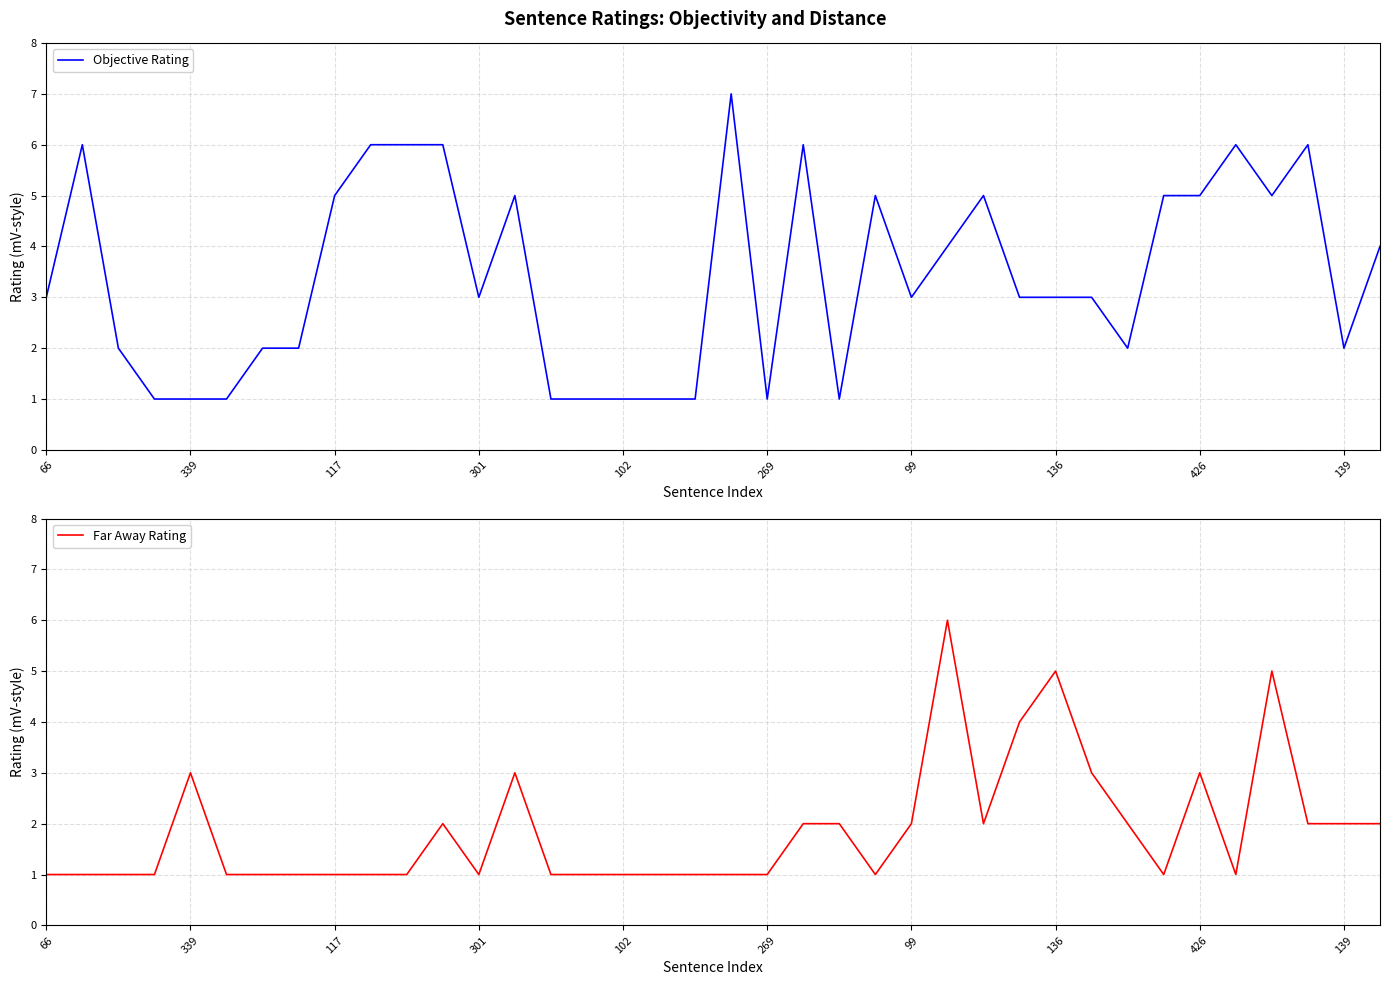

The Objective Rating series shows 3 at 117. True or false?

False